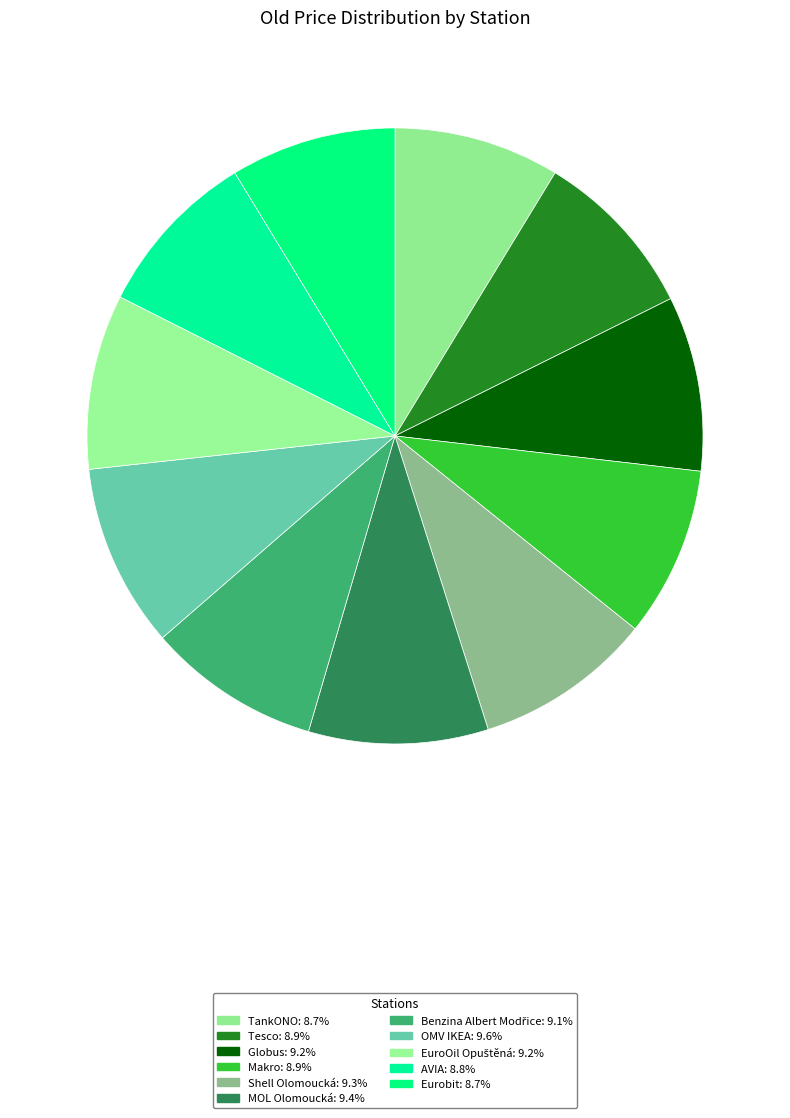

True or false: EuroOil Opuštěná accounts for 9% of the total.

True